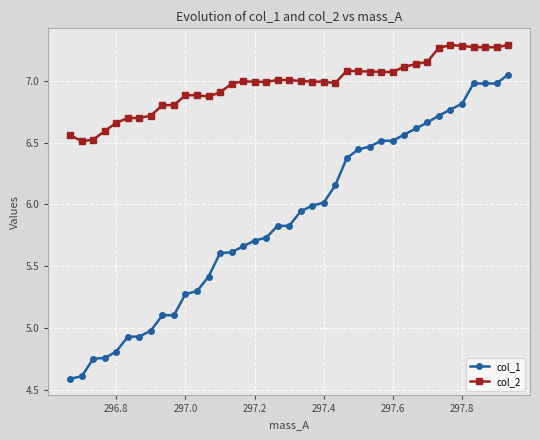

How many lines are shown in the chart?

2